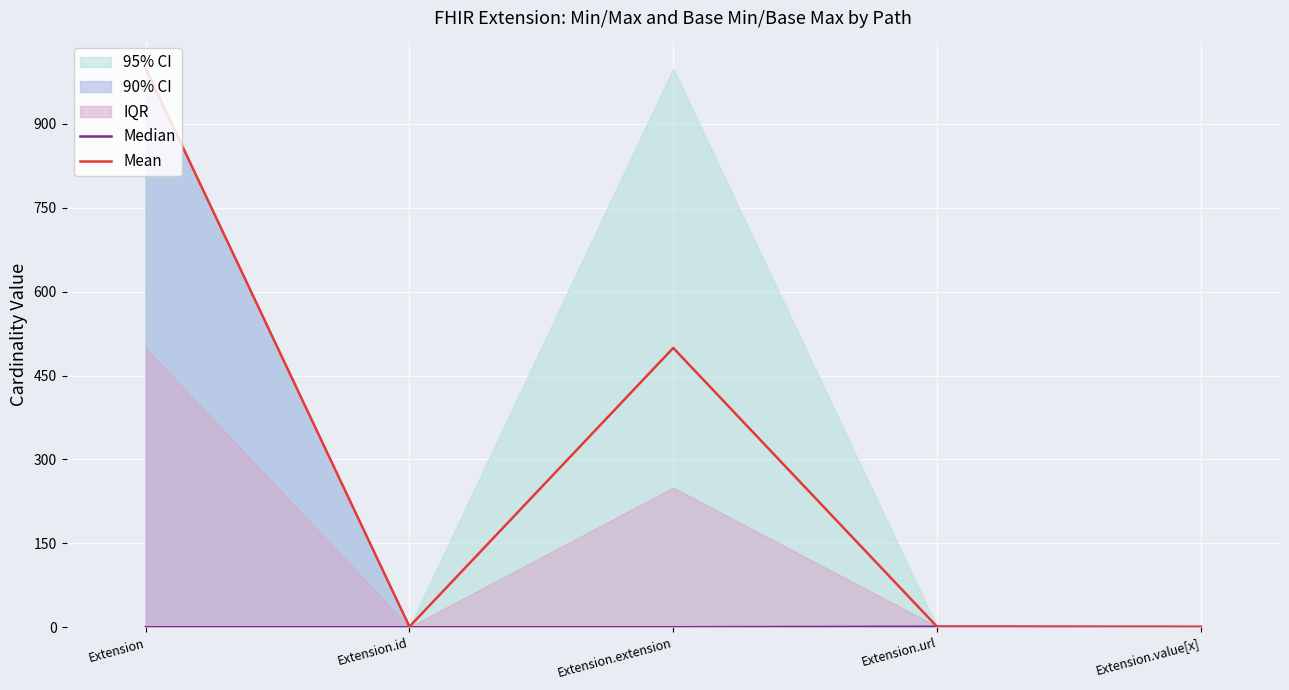

Which has a higher value, Extension.value[x] or Extension.url?

Extension.url